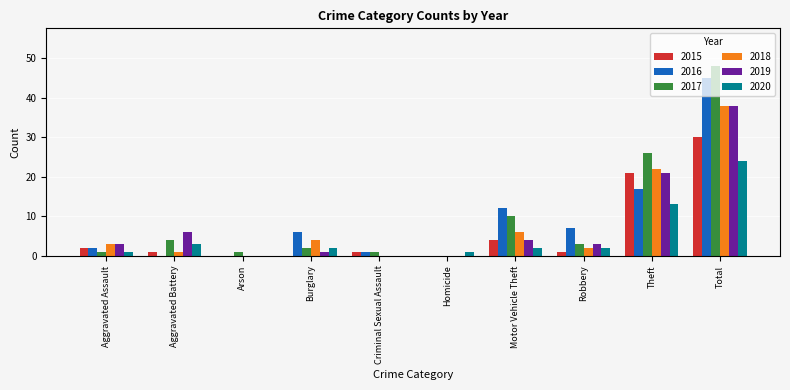

What is the sum of all 2019 values?

76